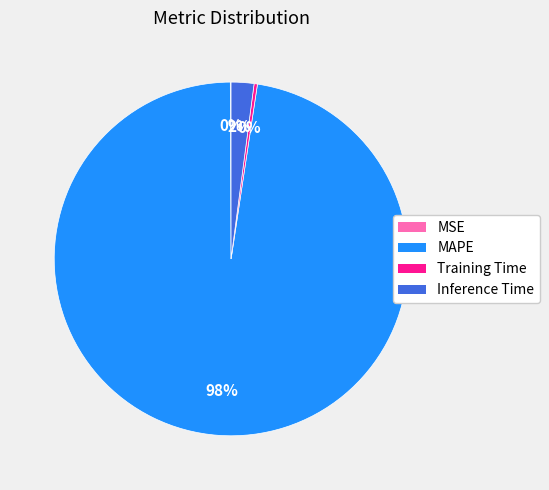

Is the sum of MAPE and Training Time greater than half?

Yes